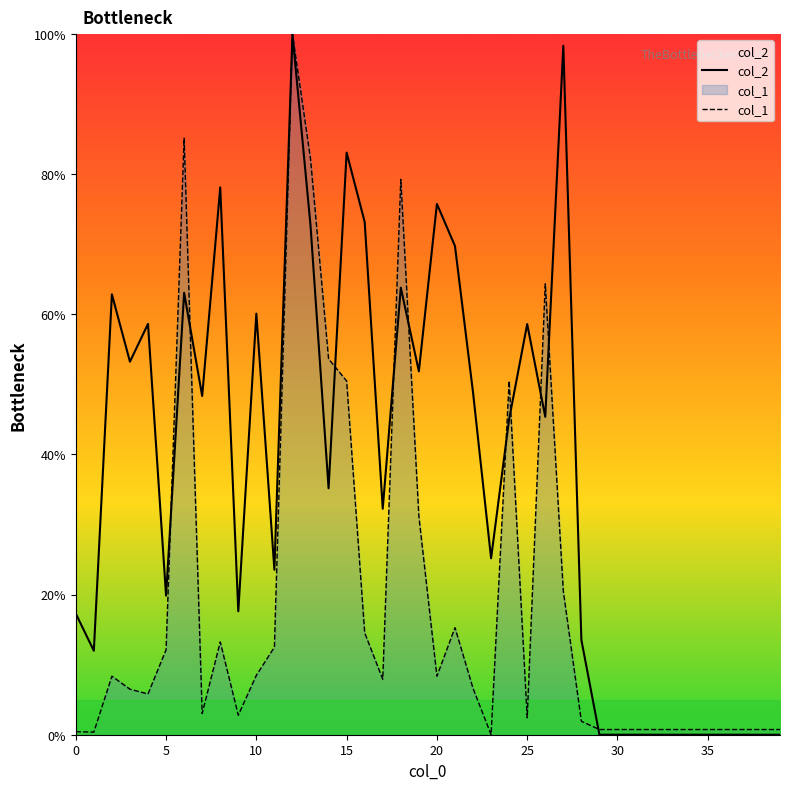

True or false: col_1 has a value of 8.5 at 10.

True